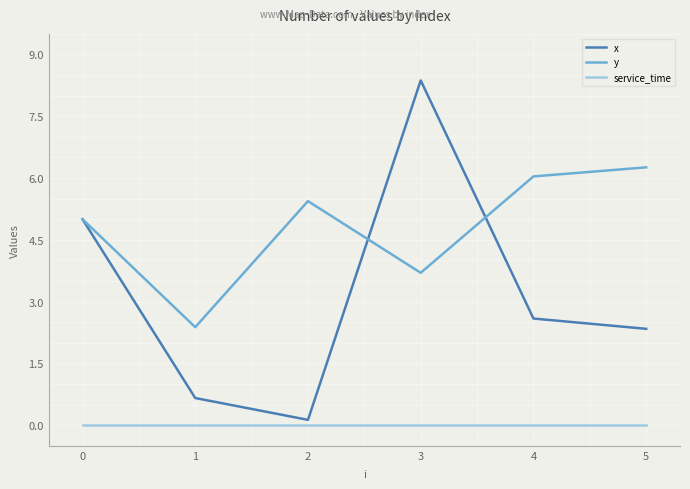

Which series has the widest spread of values?

x